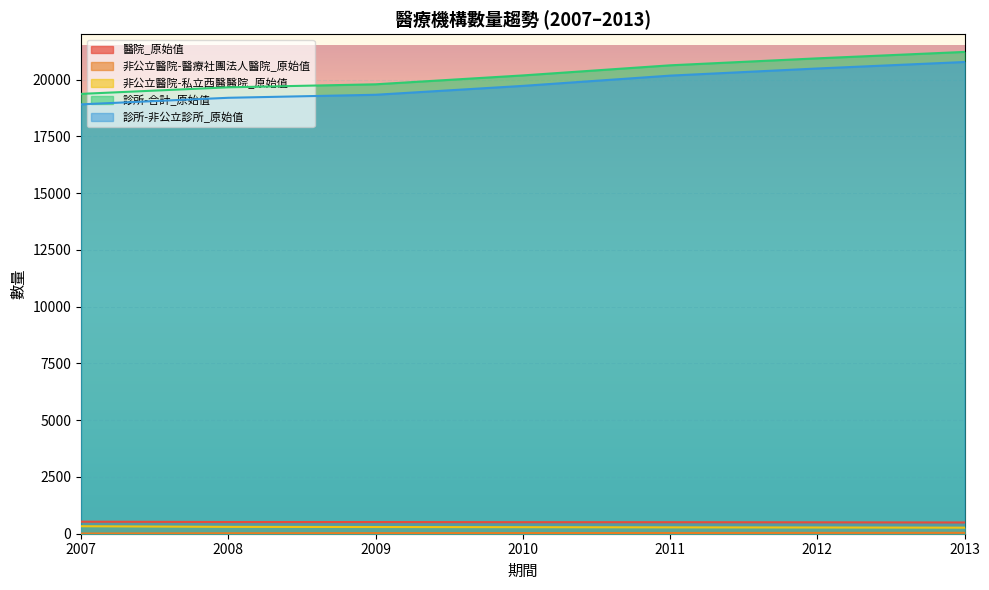

What is the value of the 非公立醫院-醫療社團法人醫院_原始值 point at the 7th from the left?

39